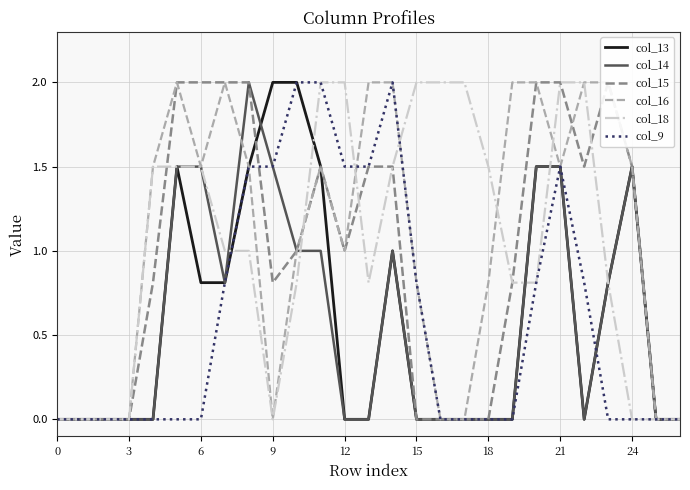

True or false: col_14 and col_15 intersect in this chart.

False